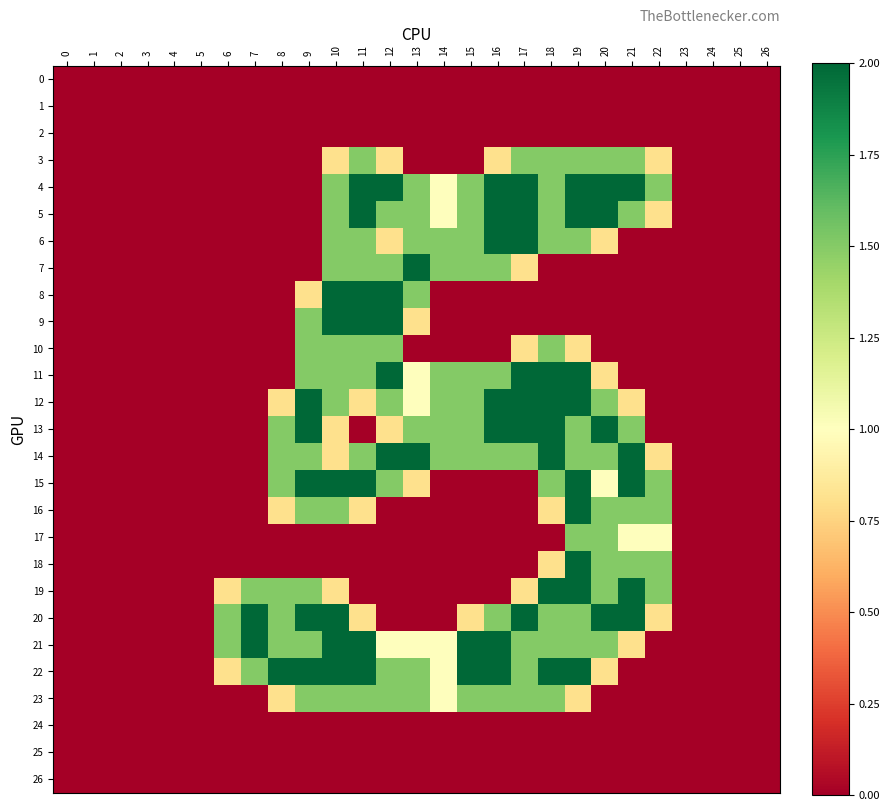

Which label corresponds to the largest value in the chart?

11